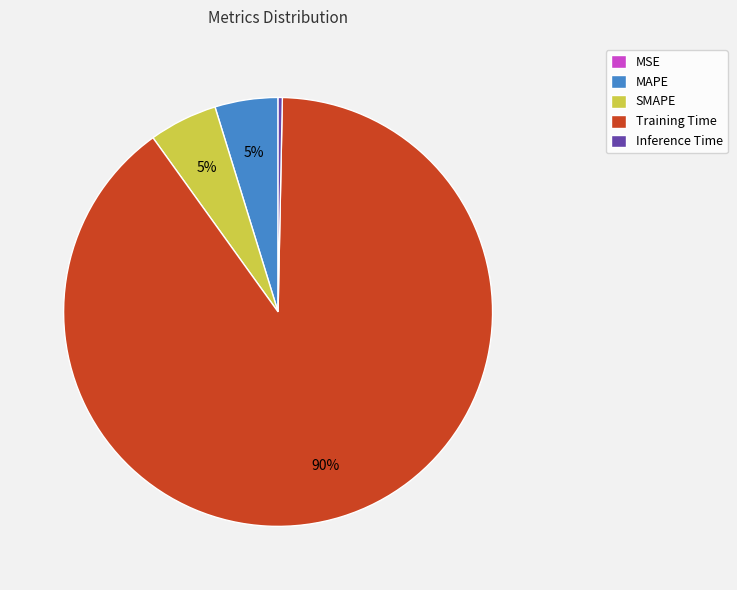

True or false: Inference Time accounts for 9% of the total.

False